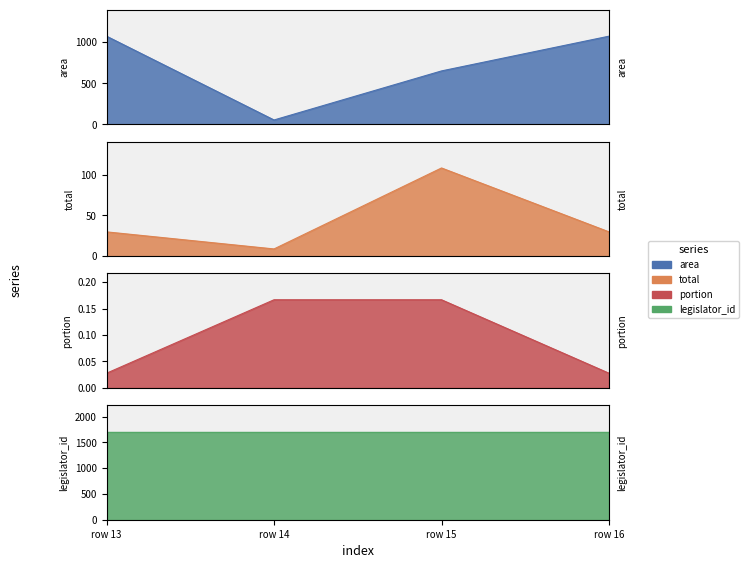

Rank the categories by legislator_id value from highest to lowest.

row 13, row 14, row 15, row 16